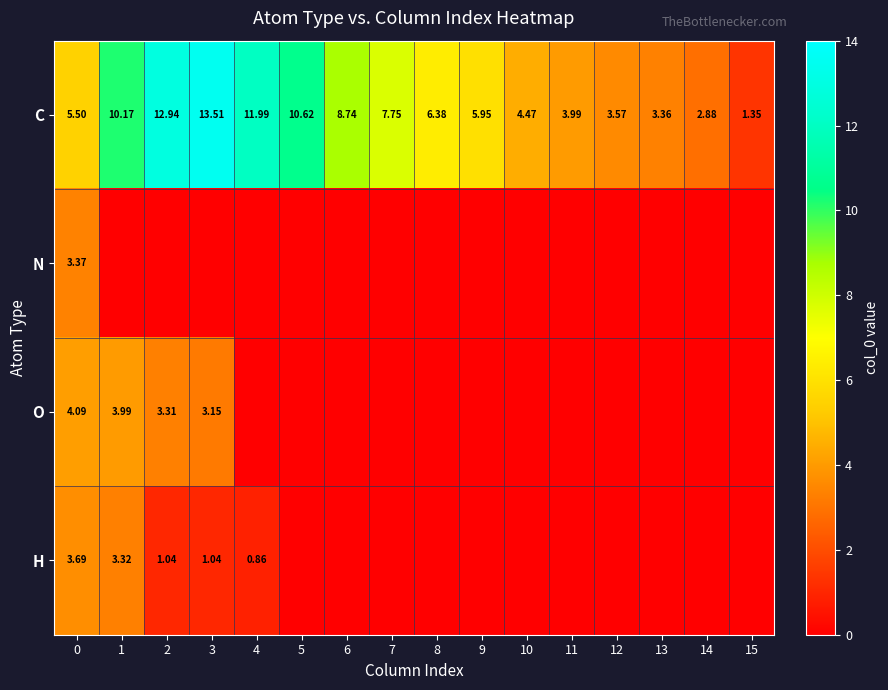

Rank the categories by N value from lowest to highest.

1, 2, 3, 4, 5, 6, 7, 8, 9, 10, 11, 12, 13, 14, 15, 0